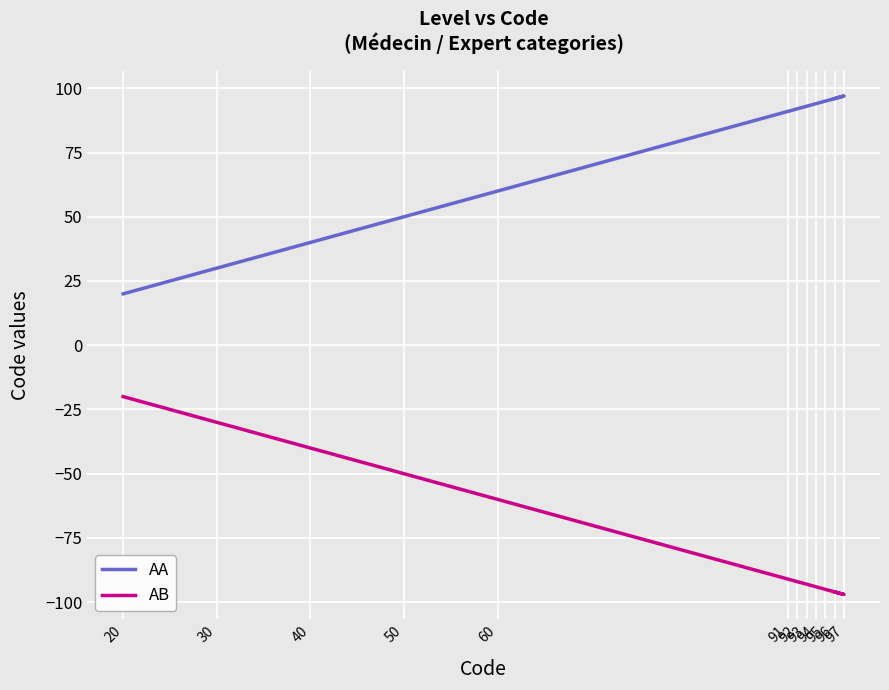

Is the value of AB at 97 greater than the value of AA at 30?

No